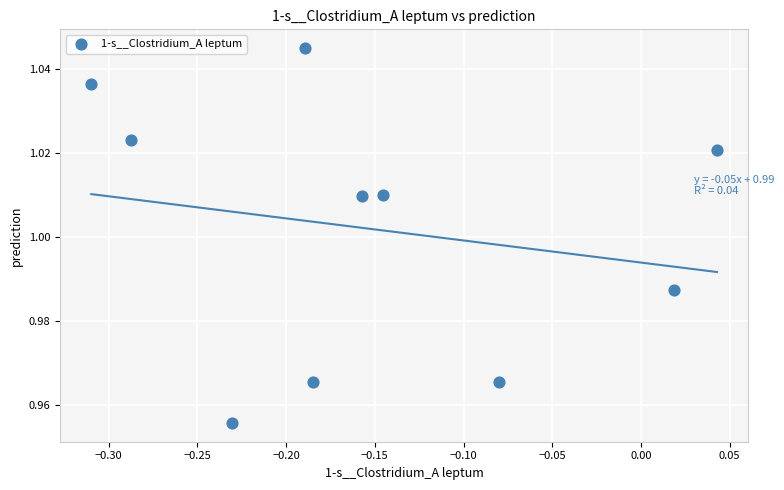

What is the range of X values (max minus min)?

0.4